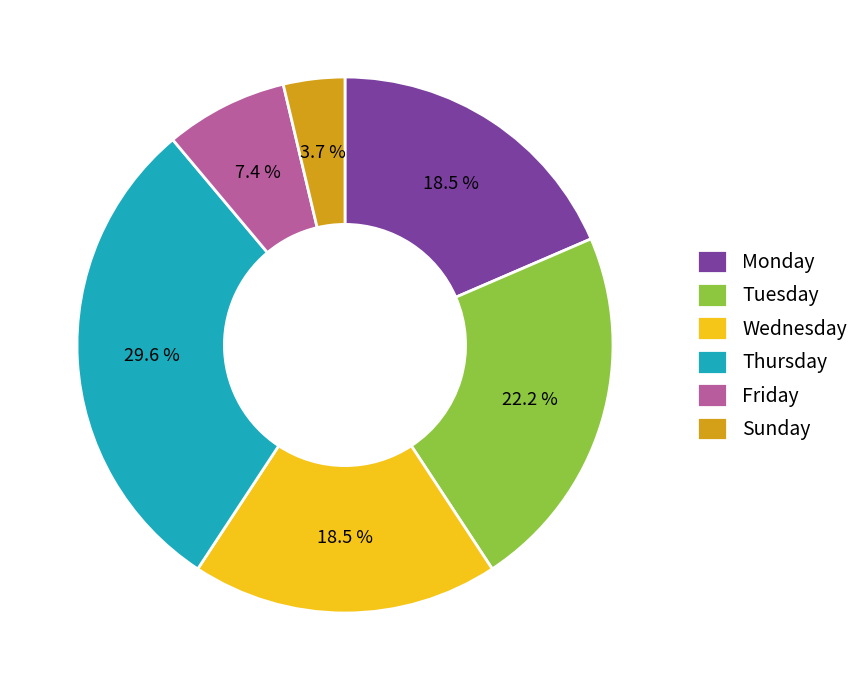

What is the ratio of the value at Sunday to the value at Tuesday?

0.2